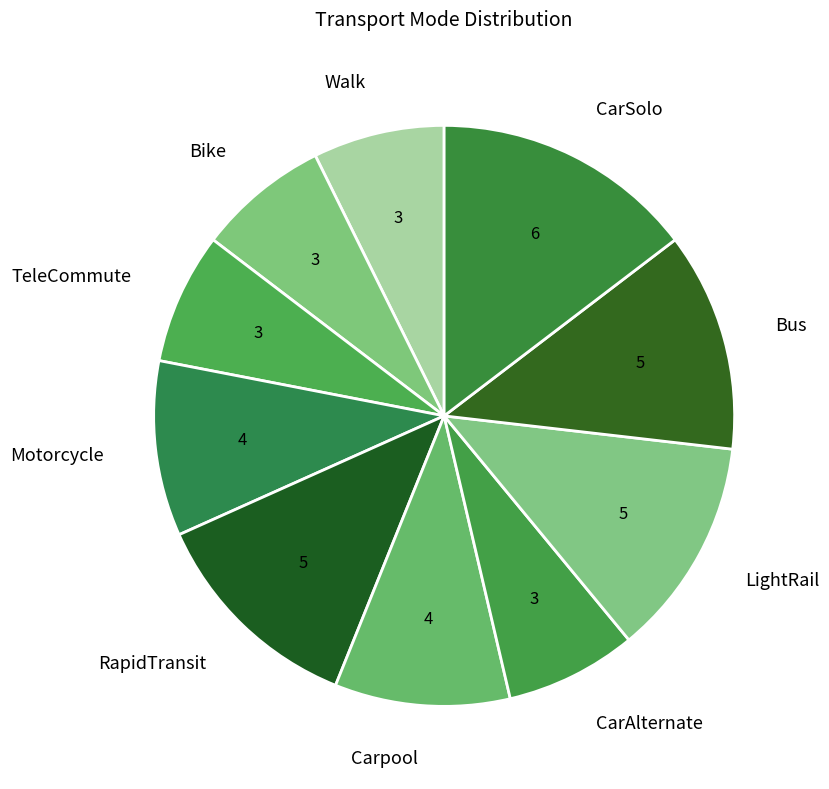

Does any single category account for the majority?

No